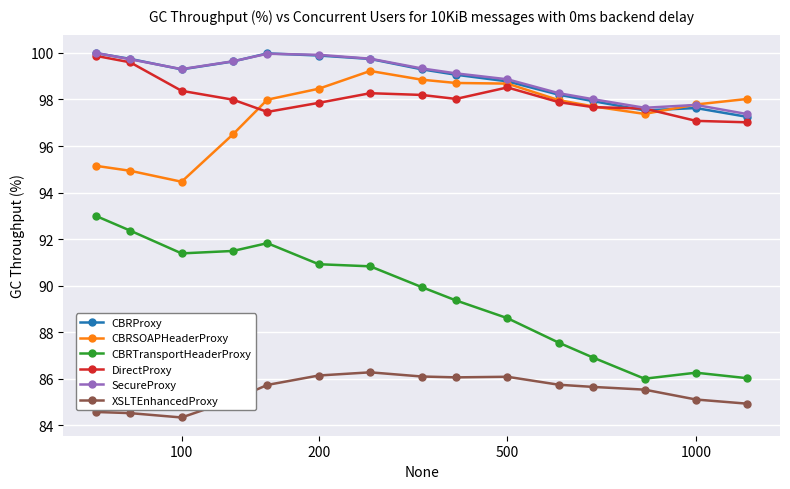

In CBRSOAPHeaderProxy, how many points are lower than both neighbors (excluding endpoints)?

2